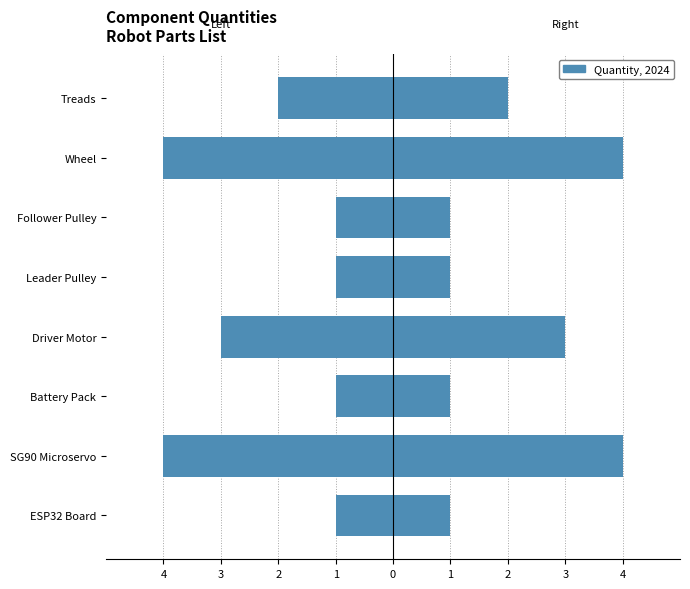

What is the value of the Quantity (left) bar at the 3rd from the left?

-1